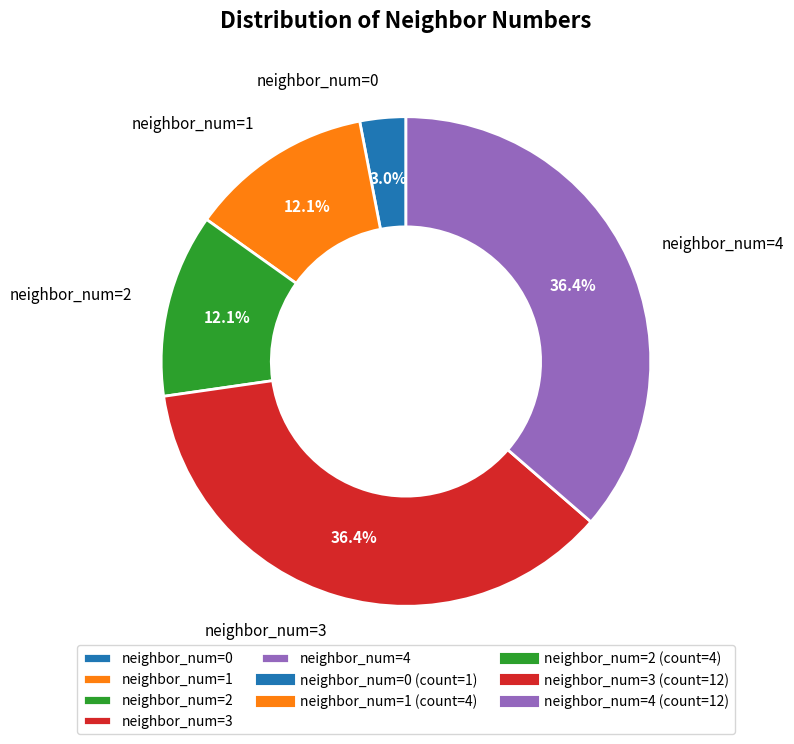

To the nearest percent, what is the difference between the largest and smallest slice percentages?

33%